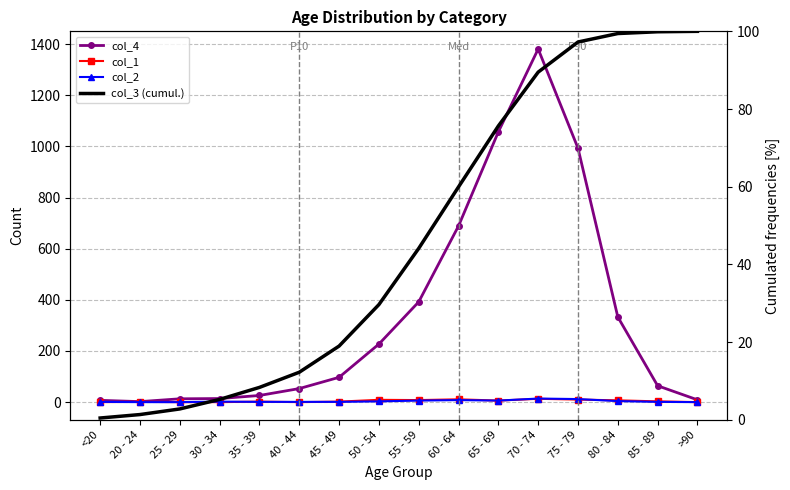

At which label does col_4 reach its peak?

70 - 74